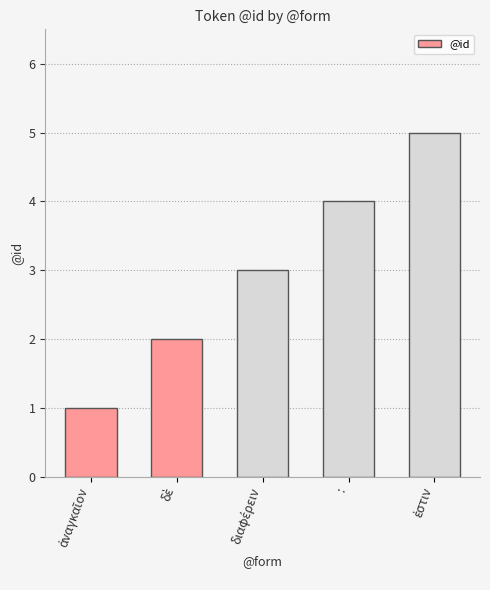

How many bars are there in total?

5